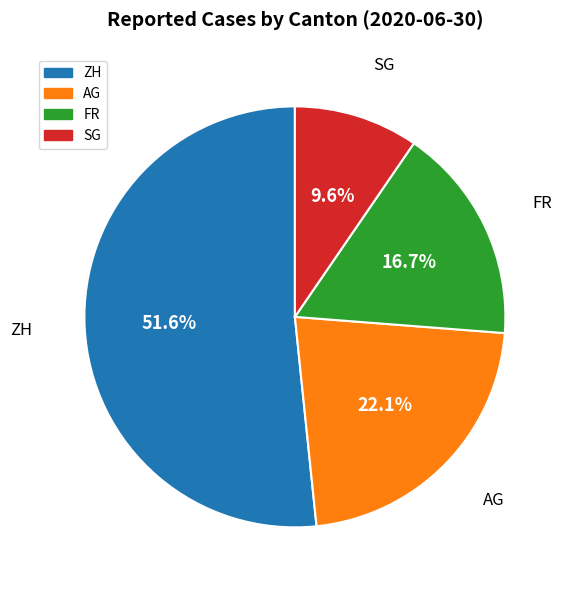

Which slice is the largest?

ZH